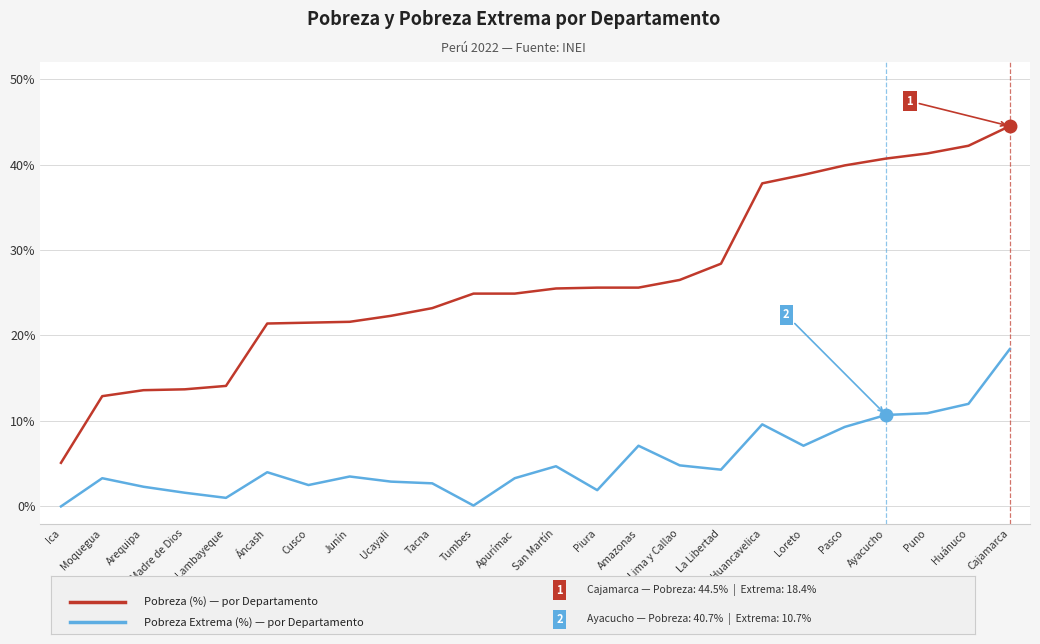

What is the spread (max minus min) of values at Ica?

5.1